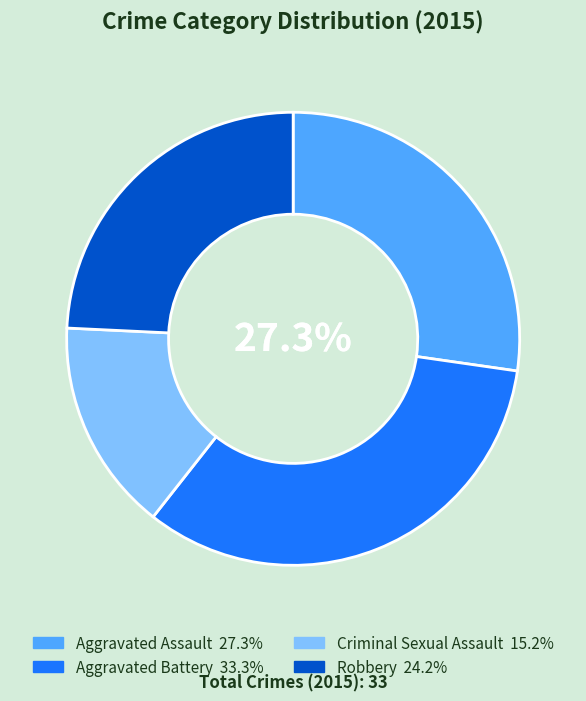

Which category has the smallest portion of the pie?

Criminal Sexual Assault